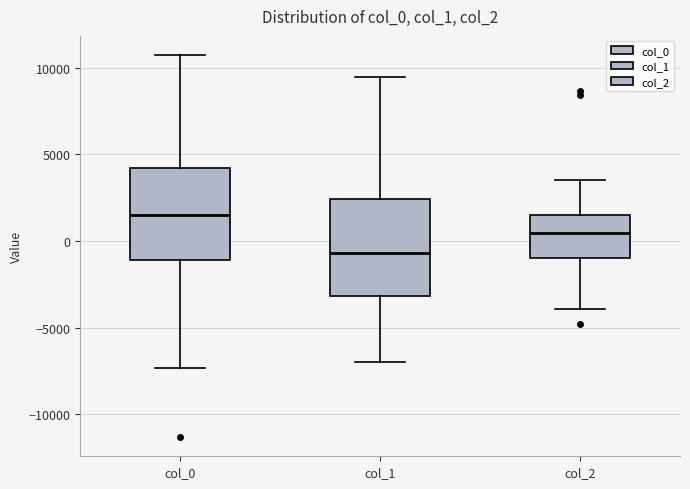

Reading left to right, read every box against the y-axis: the position of its median line, the range the box covers, and the ends of its whiskers. The values are not printed on the chart, so give them approximately, as read against the axis.

col_0: median 1500, box -1000 to 4000, whiskers -7500 to 10500
col_1: median -500, box -3000 to 2500, whiskers -7000 to 9500
col_2: median 500, box -1000 to 1500, whiskers -4000 to 3500